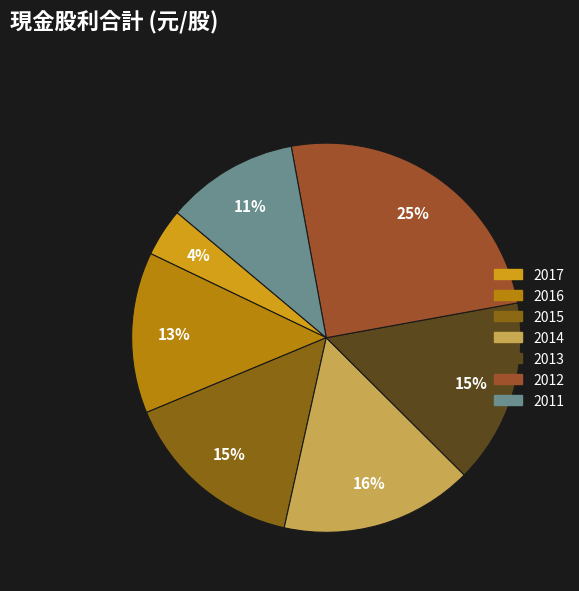

Rank the categories by value from highest to lowest.

2012, 2014, 2013, 2015, 2016, 2011, 2017